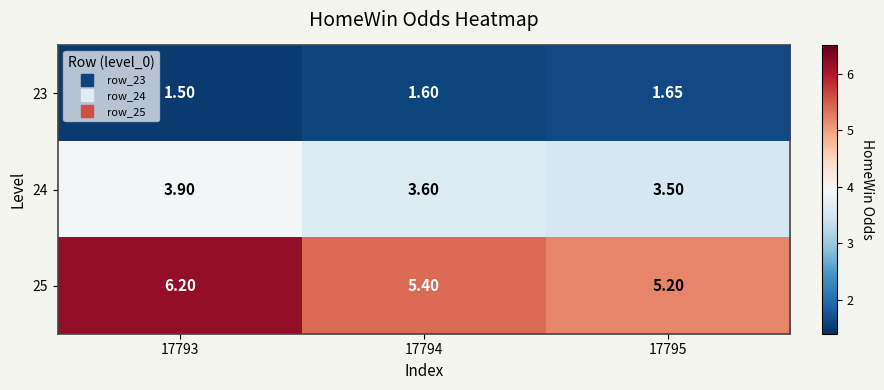

Which has a higher value, 17795 or 17793?

17795